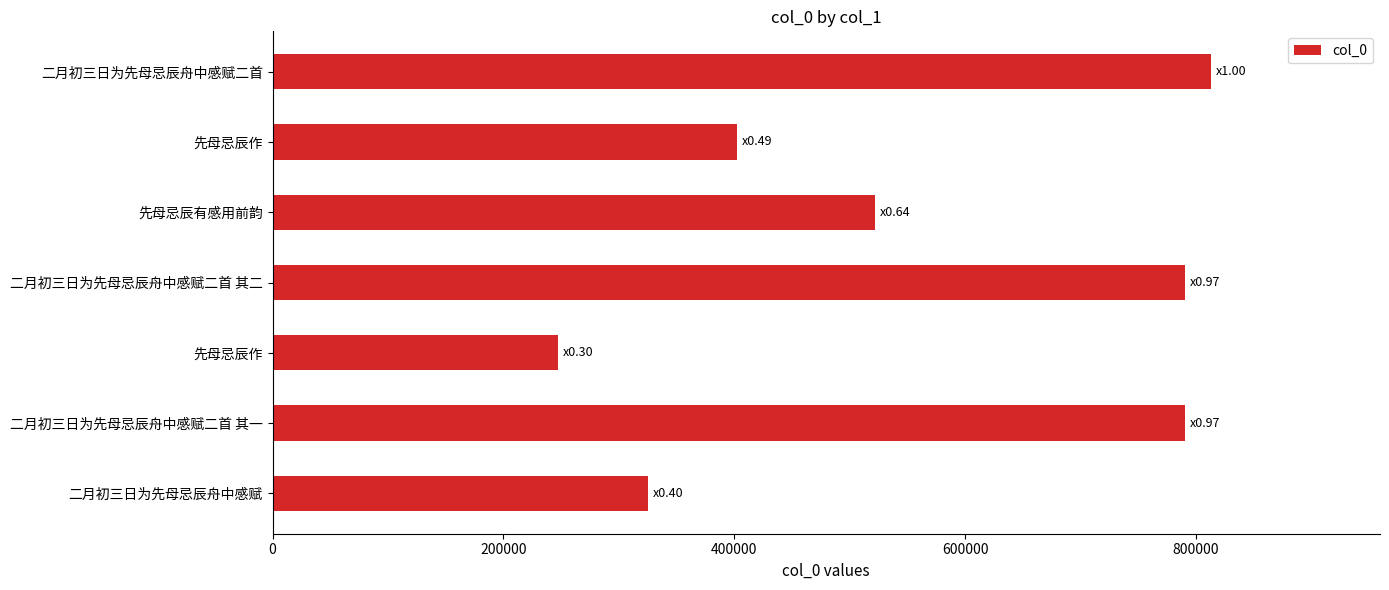

How many bars are there in total?

7